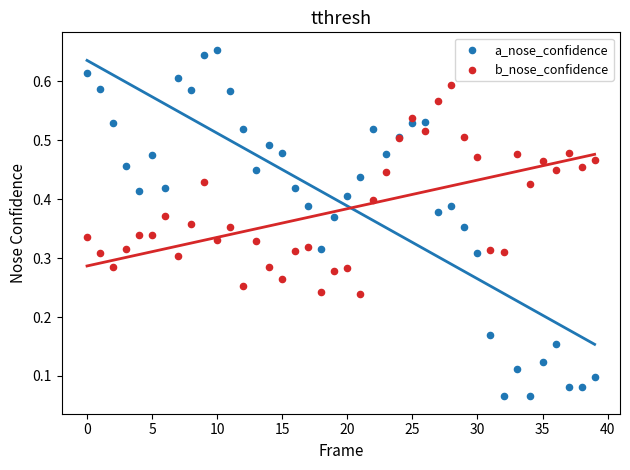

Which series reaches the maximum Y coordinate?

a_nose_confidence